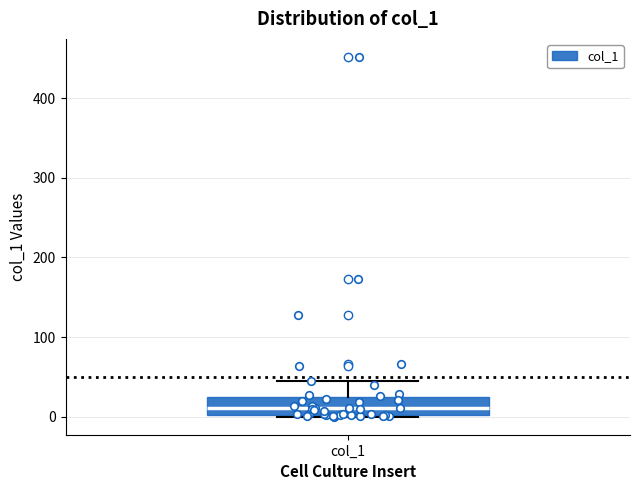

Where does the median line of the box for col_1 sit on the y-axis? The values are not printed on the chart, so give them approximately, as read against the axis.

10